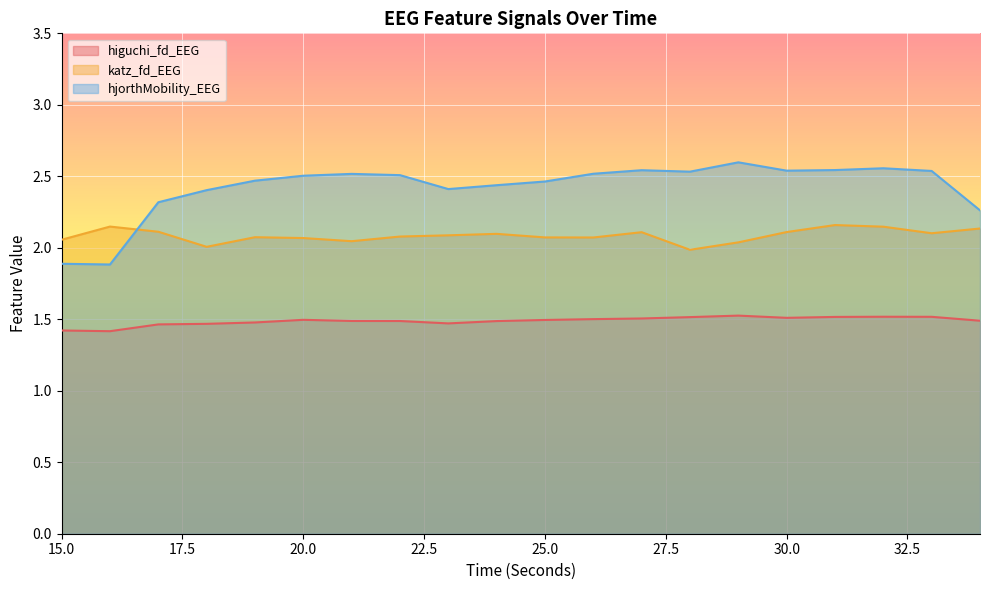

Which category has the lowest value in the hjorthMobility_EEG series?

16